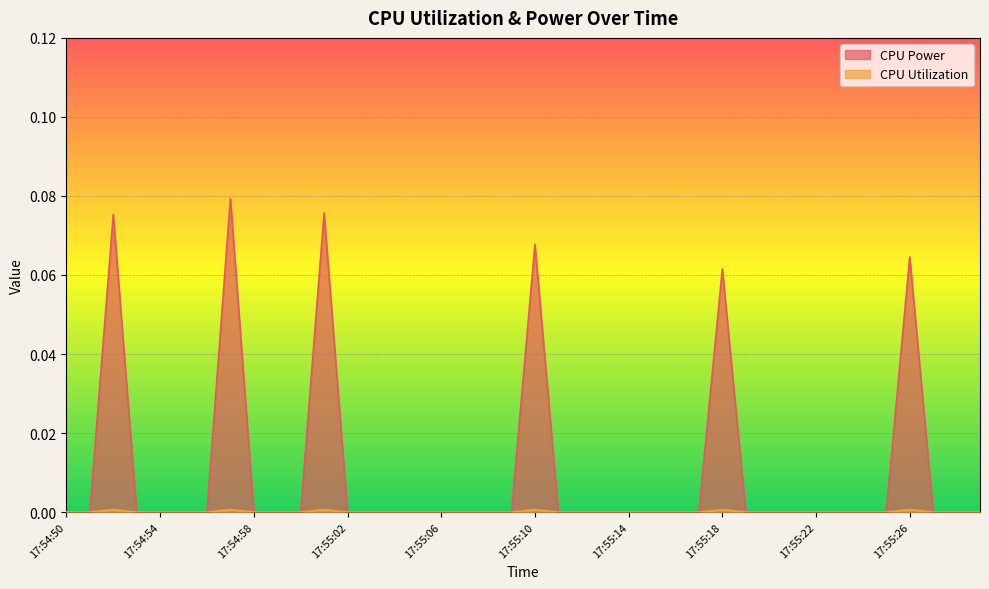

How many values in the CPU Power series exceed 0?

6